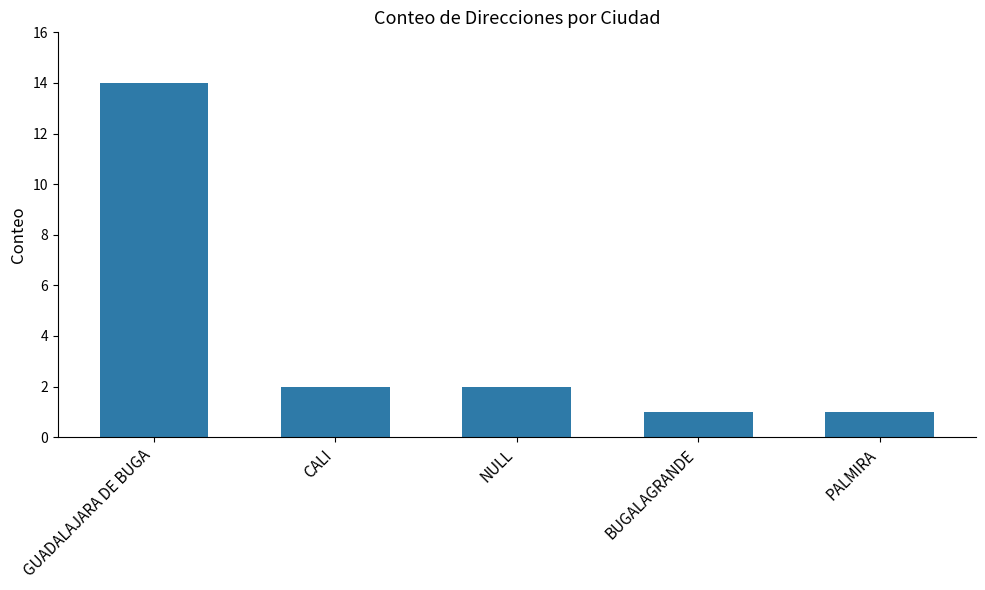

What is the label of the 4th bar from the left?

BUGALAGRANDE